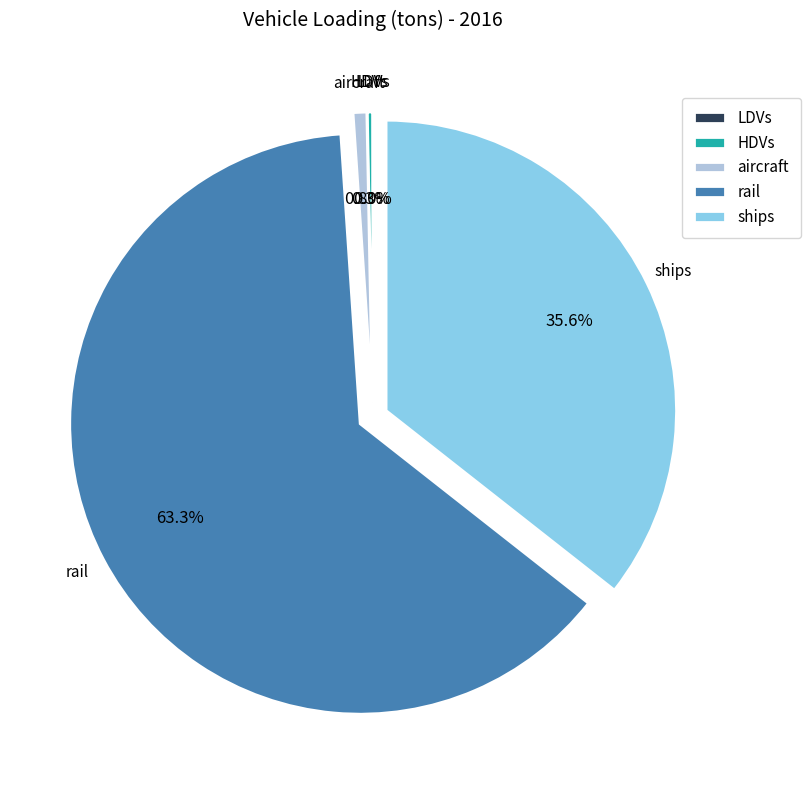

Which category accounts for the majority?

rail